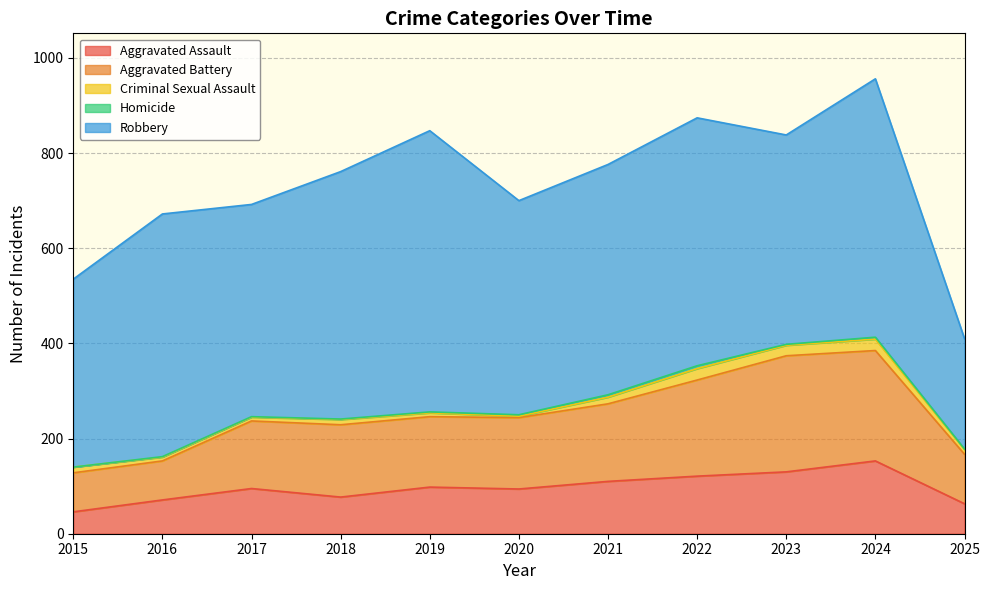

How many data points in Homicide are above 2?

4